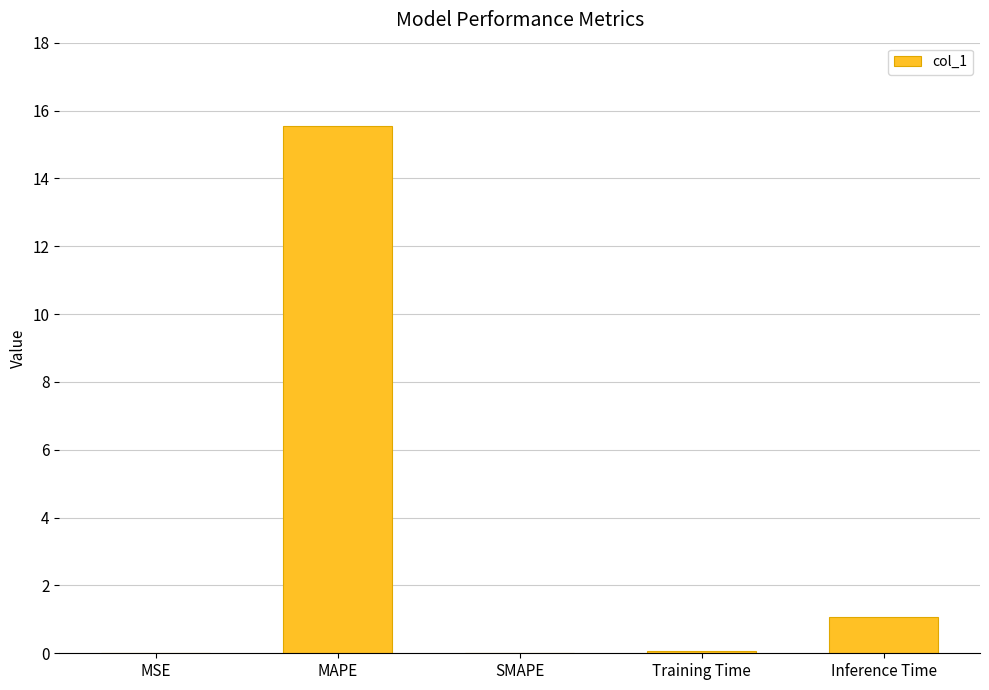

The chart shows a value of 4.9 at MAPE. True or false?

False